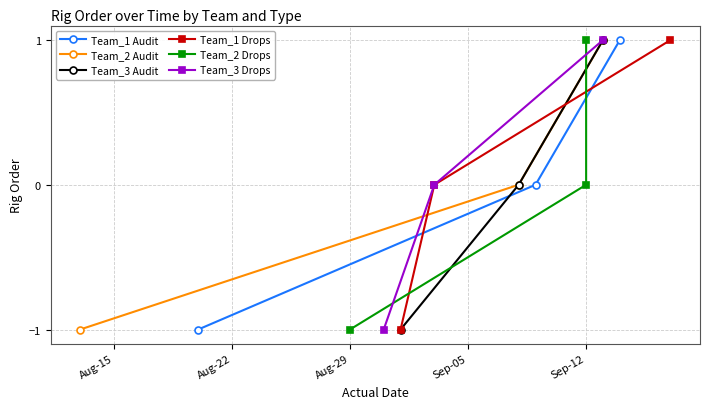

Between Aug-22 and Aug-29, which is larger?

Aug-29